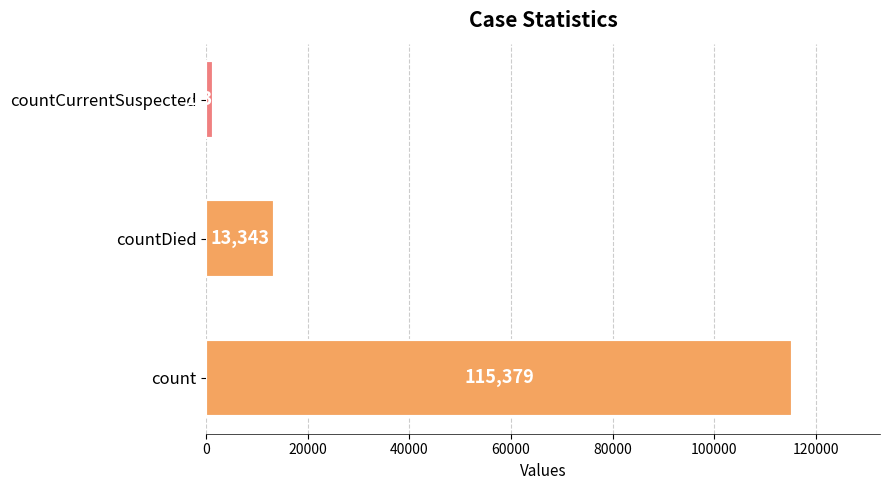

What is the average value?

43368